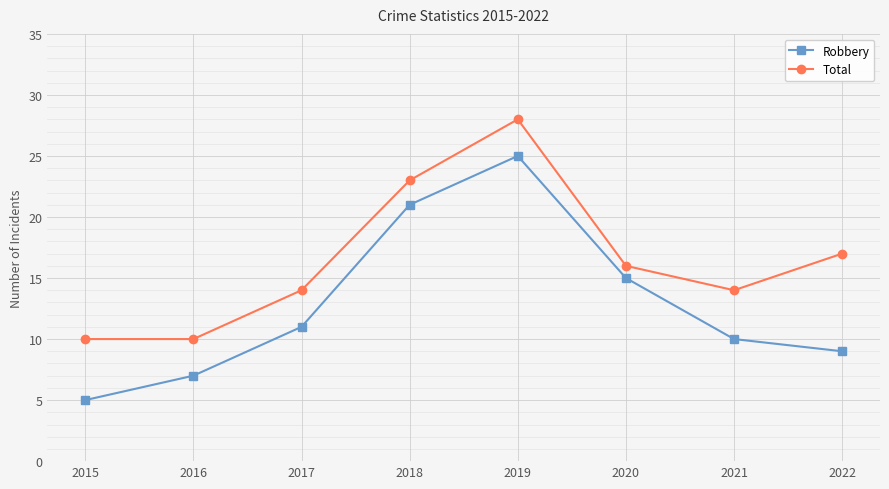

At how many categories does at least one series exceed 27?

1